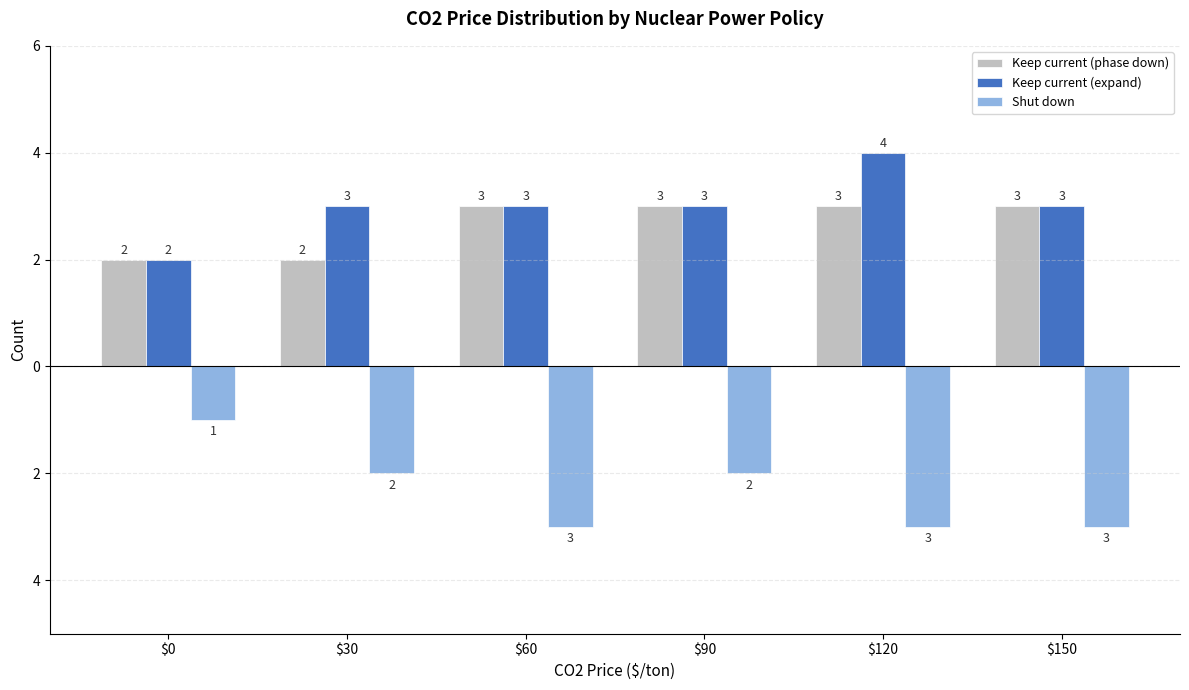

At which category is the sum across all series the highest?

$90